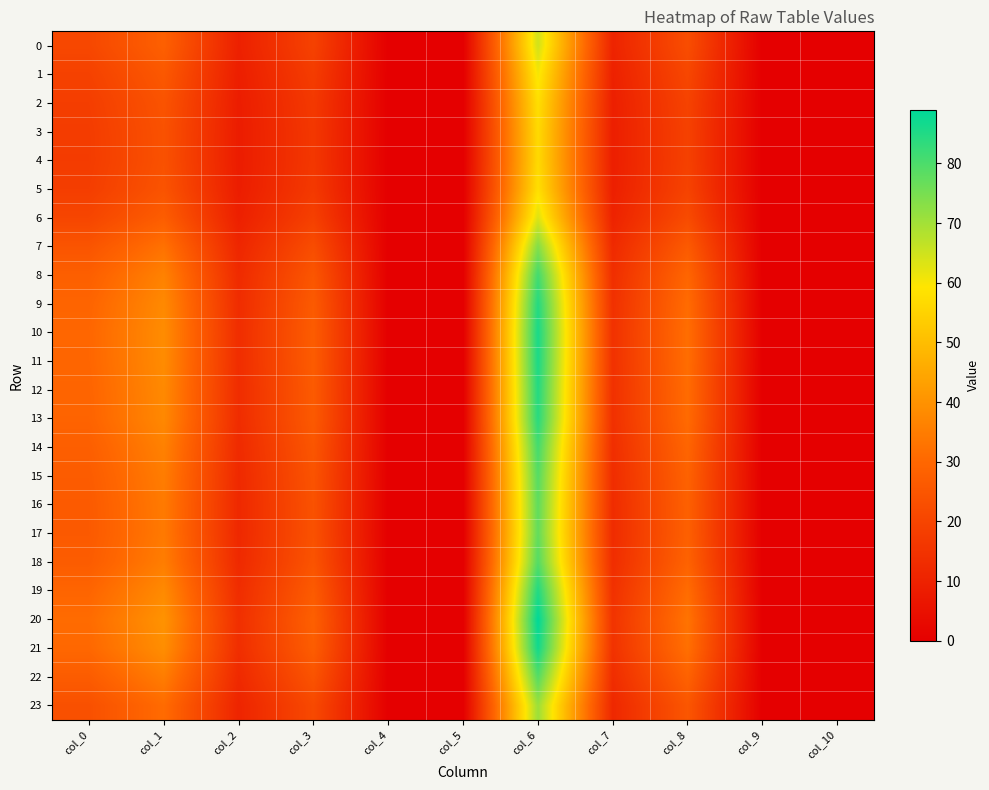

Reading right to left, what are all the values shown in this chart?

0: col_10=0.0	col_9=0.0	col_8=22.5	col_7=10.6	col_6=64.7	col_5=0.0	col_4=0.0	col_3=19.2	col_2=9.6	col_1=27.9	col_0=20.9
1: col_10=0.0	col_9=0.0	col_8=20.7	col_7=9.8	col_6=60.5	col_5=0.0	col_4=0.0	col_3=17.7	col_2=9.0	col_1=25.7	col_0=19.1
2: col_10=0.0	col_9=0.0	col_8=19.5	col_7=9.3	col_6=57.8	col_5=0.0	col_4=0.0	col_3=16.7	col_2=8.6	col_1=24.4	col_0=18.1
3: col_10=0.0	col_9=0.0	col_8=19.1	col_7=9.1	col_6=56.7	col_5=0.0	col_4=0.0	col_3=16.3	col_2=8.4	col_1=23.8	col_0=17.6
4: col_10=0.0	col_9=0.0	col_8=19.0	col_7=9.0	col_6=56.5	col_5=0.0	col_4=0.0	col_3=16.2	col_2=8.4	col_1=23.7	col_0=17.5
5: col_10=0.0	col_9=0.0	col_8=19.5	col_7=9.3	col_6=57.8	col_5=0.0	col_4=0.0	col_3=16.7	col_2=8.6	col_1=24.3	col_0=18.1
6: col_10=0.0	col_9=0.0	col_8=21.9	col_7=10.3	col_6=63.3	col_5=0.0	col_4=0.0	col_3=18.7	col_2=9.4	col_1=27.1	col_0=20.3
7: col_10=0.0	col_9=0.0	col_8=26.3	col_7=12.2	col_6=73.7	col_5=0.0	col_4=0.0	col_3=22.4	col_2=11.2	col_1=32.4	col_0=24.6
8: col_10=0.0	col_9=0.0	col_8=29.5	col_7=13.7	col_6=81.2	col_5=0.0	col_4=0.0	col_3=25.1	col_2=12.5	col_1=36.2	col_0=27.7
9: col_10=0.0	col_9=0.0	col_8=31.0	col_7=14.3	col_6=84.7	col_5=0.0	col_4=0.0	col_3=26.4	col_2=13.1	col_1=38.0	col_0=29.2
10: col_10=0.0	col_9=0.0	col_8=31.6	col_7=14.6	col_6=86.0	col_5=0.0	col_4=0.0	col_3=26.8	col_2=13.4	col_1=38.6	col_0=29.8
11: col_10=0.0	col_9=0.0	col_8=31.5	col_7=14.5	col_6=85.7	col_5=0.0	col_4=0.0	col_3=26.7	col_2=13.3	col_1=38.5	col_0=29.6
12: col_10=0.0	col_9=0.0	col_8=31.1	col_7=14.3	col_6=84.8	col_5=0.0	col_4=0.0	col_3=26.4	col_2=13.1	col_1=38.0	col_0=29.2
13: col_10=0.0	col_9=0.0	col_8=30.8	col_7=14.2	col_6=84.2	col_5=0.0	col_4=0.0	col_3=26.2	col_2=13.0	col_1=37.7	col_0=29.0
14: col_10=0.0	col_9=0.0	col_8=29.4	col_7=13.6	col_6=81.0	col_5=0.0	col_4=0.0	col_3=25.0	col_2=12.5	col_1=36.1	col_0=27.6
15: col_10=0.0	col_9=0.0	col_8=28.6	col_7=13.2	col_6=79.0	col_5=0.0	col_4=0.0	col_3=24.3	col_2=12.1	col_1=35.1	col_0=26.8
16: col_10=0.0	col_9=0.0	col_8=28.1	col_7=13.0	col_6=77.9	col_5=0.0	col_4=0.0	col_3=23.9	col_2=11.9	col_1=34.5	col_0=26.3
17: col_10=0.0	col_9=0.0	col_8=27.9	col_7=12.9	col_6=77.5	col_5=0.0	col_4=0.0	col_3=23.8	col_2=11.9	col_1=34.3	col_0=26.2
18: col_10=0.0	col_9=0.0	col_8=28.7	col_7=13.3	col_6=79.2	col_5=0.0	col_4=0.0	col_3=24.4	col_2=12.2	col_1=35.2	col_0=26.9
19: col_10=0.0	col_9=0.0	col_8=31.2	col_7=14.4	col_6=85.0	col_5=0.0	col_4=0.0	col_3=26.5	col_2=13.2	col_1=38.1	col_0=29.4
20: col_10=0.0	col_9=0.0	col_8=32.9	col_7=15.2	col_6=89.0	col_5=0.0	col_4=0.0	col_3=27.9	col_2=13.9	col_1=40.1	col_0=31.0
21: col_10=0.0	col_9=0.0	col_8=32.0	col_7=14.7	col_6=86.8	col_5=0.0	col_4=0.0	col_3=27.1	col_2=13.5	col_1=39.1	col_0=30.1
22: col_10=0.0	col_9=0.0	col_8=28.6	col_7=13.3	col_6=79.1	col_5=0.0	col_4=0.0	col_3=24.3	col_2=12.1	col_1=35.1	col_0=26.8
23: col_10=0.0	col_9=0.0	col_8=25.1	col_7=11.7	col_6=70.9	col_5=0.0	col_4=0.0	col_3=21.4	col_2=10.7	col_1=31.0	col_0=23.4